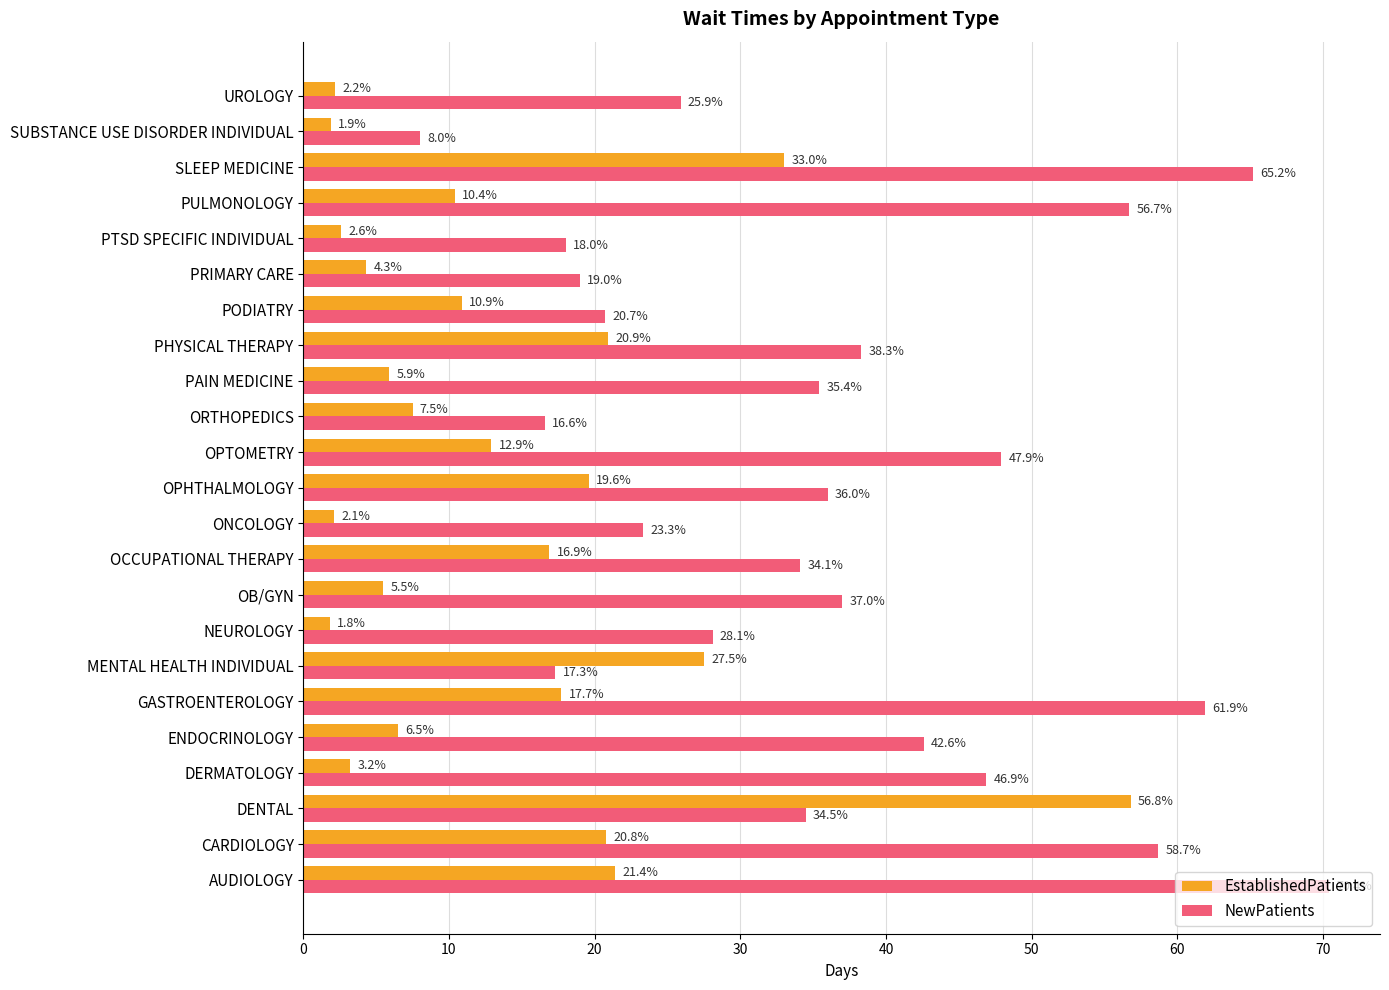

Count the number of data series in this chart.

2